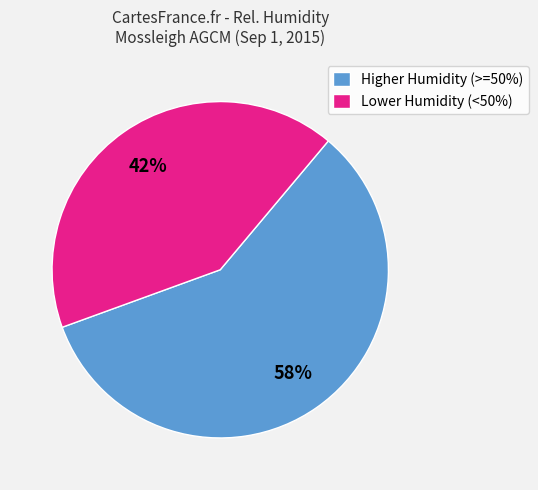

Between Lower Humidity (<50%) and Higher Humidity (>=50%), which is larger?

Higher Humidity (>=50%)